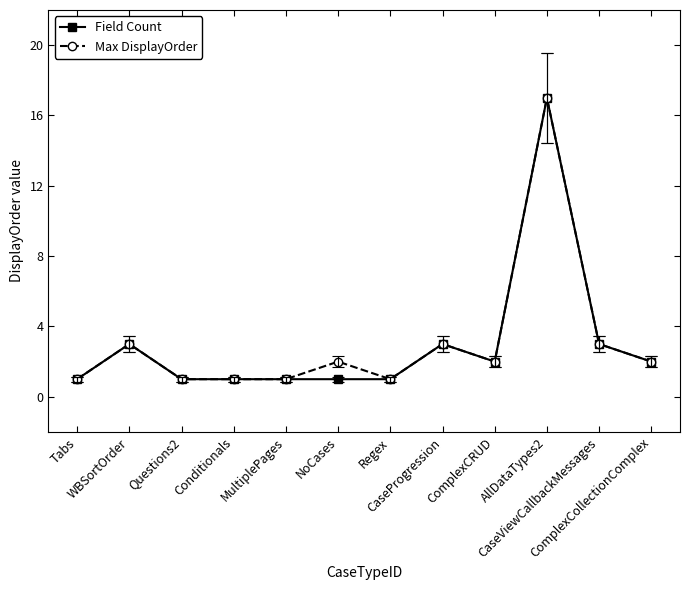

Count the number of data series in this chart.

2